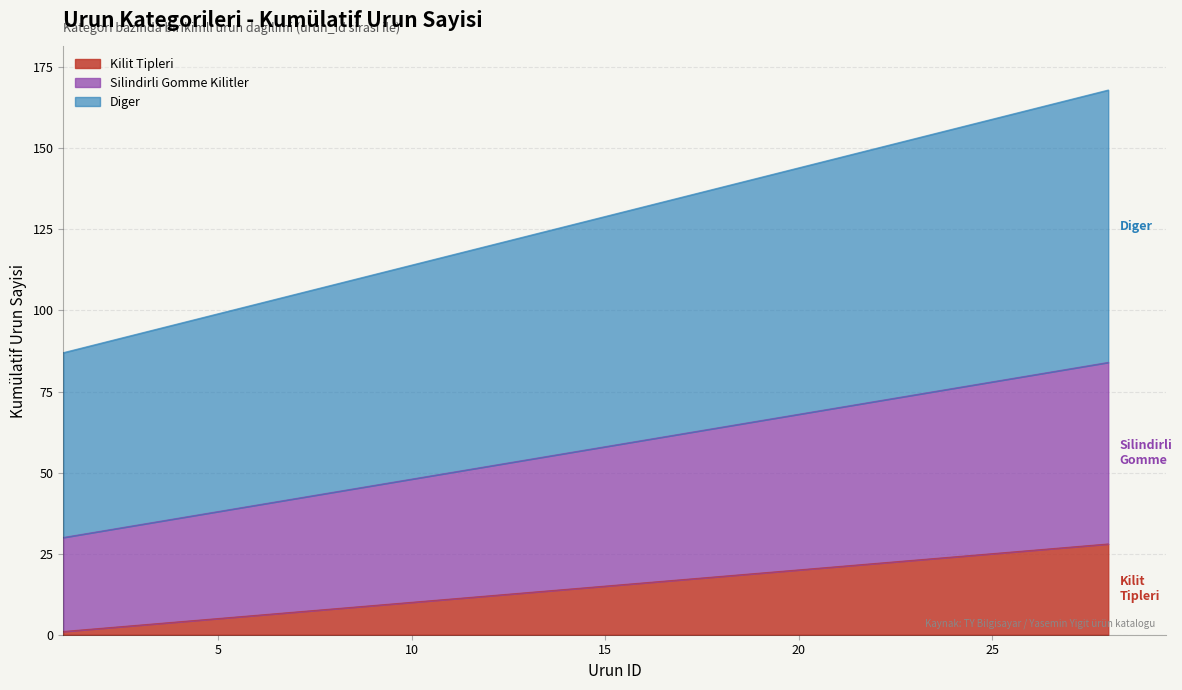

List the series in order of their overall mean, highest first.

Diger, Silindirli Gomme Kilitler, Kilit Tipleri